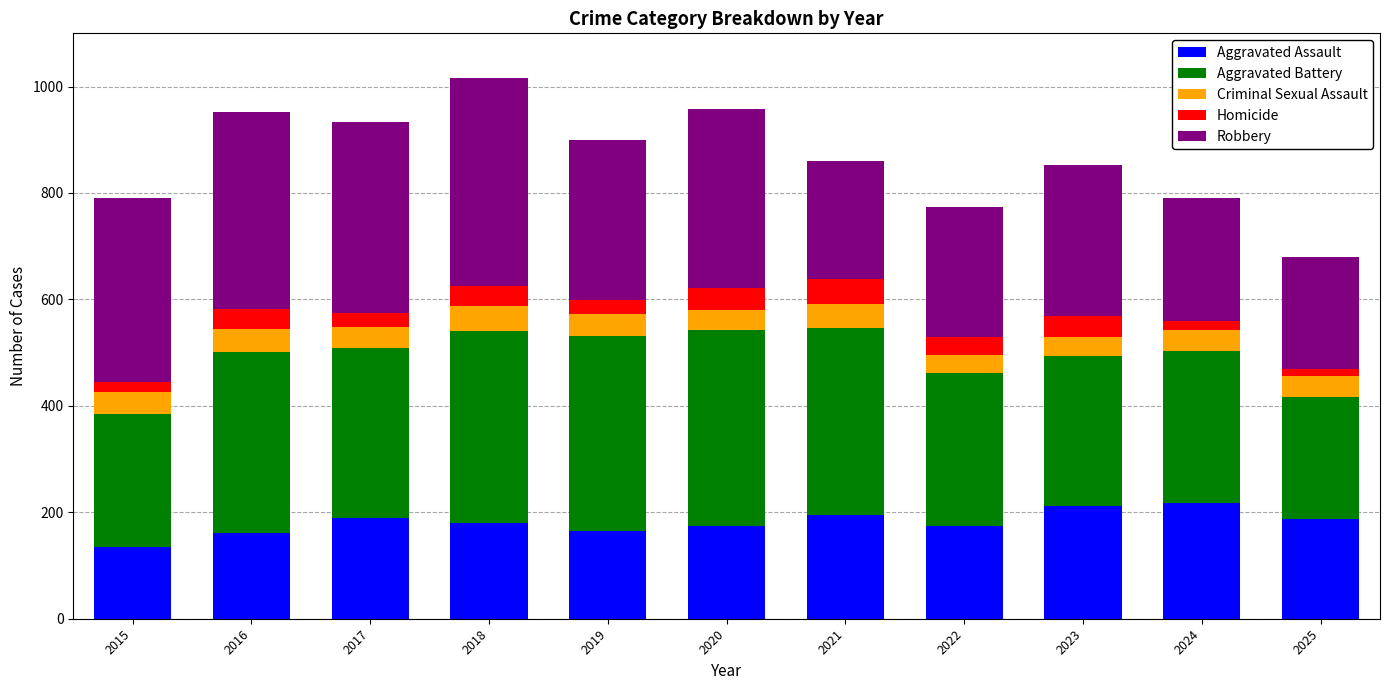

Does the chart contain stacked bars?

Yes